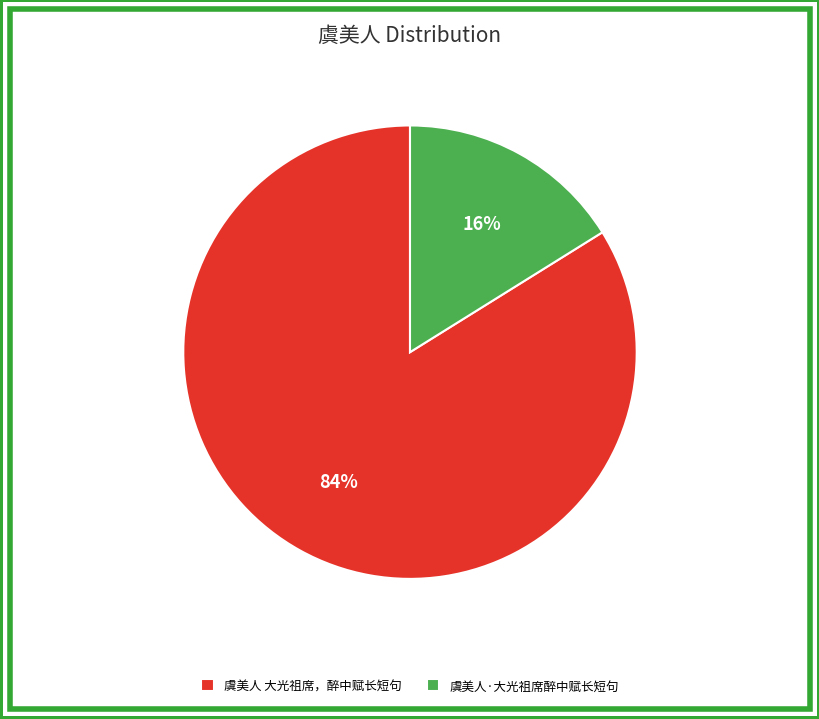

Does 虞美人 大光祖席，醉中赋长短句 represent more than half of the total?

Yes